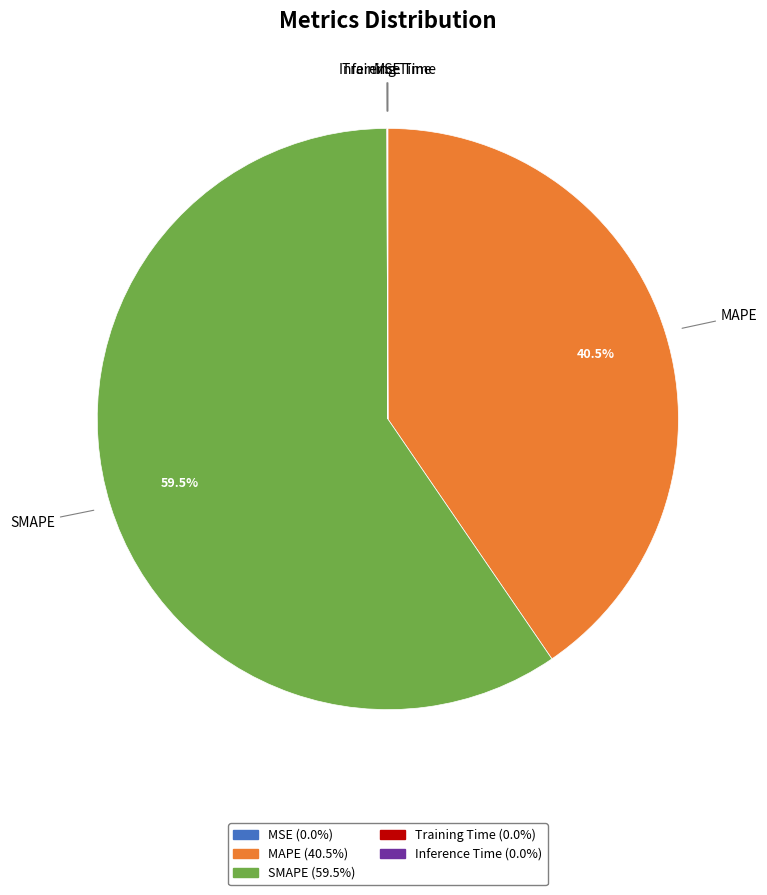

Does MAPE account for over 50% of the chart?

No